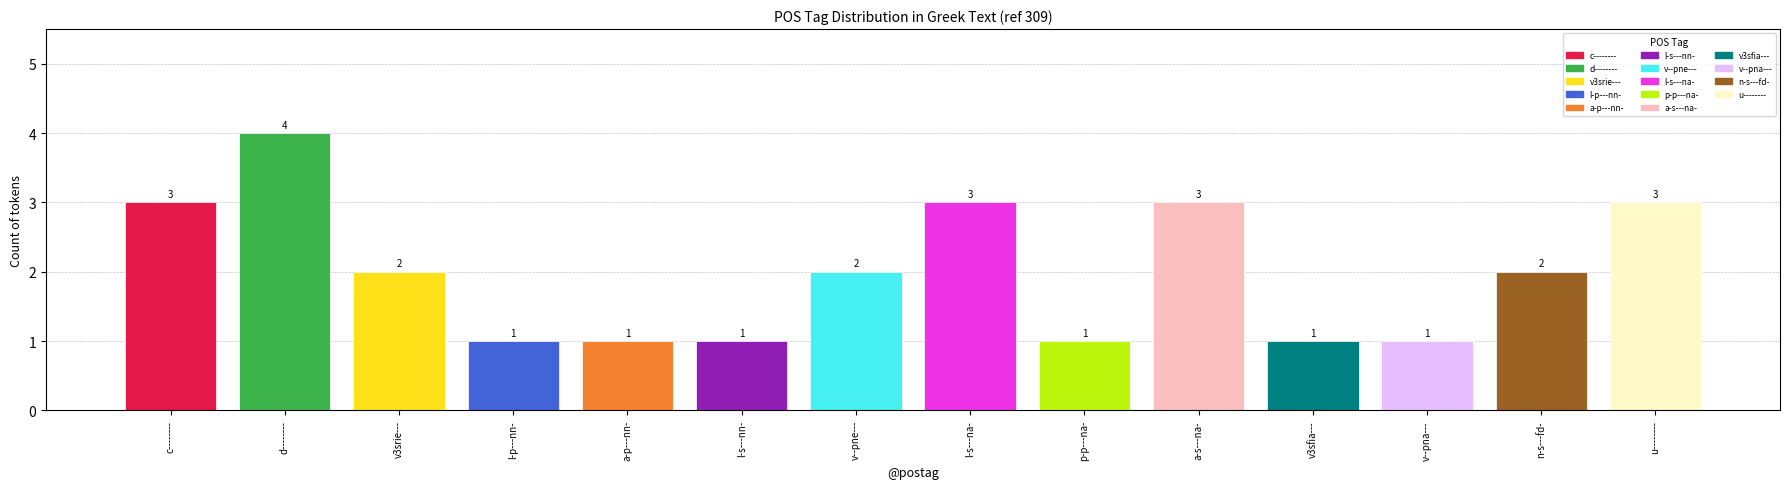

What is the sum of the values at a-s---na- and c--------?

6